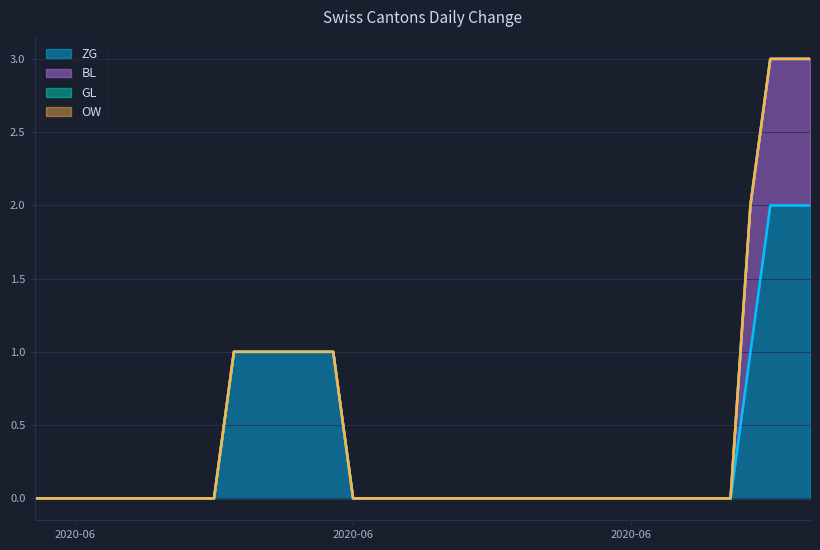

How many values in ZG are above zero?

10